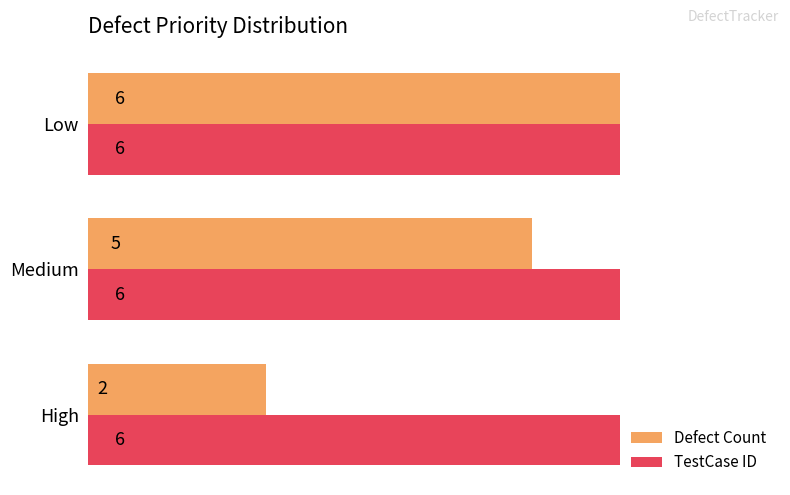

List the labels in order of Defect Count value, smallest first.

High, Medium, Low